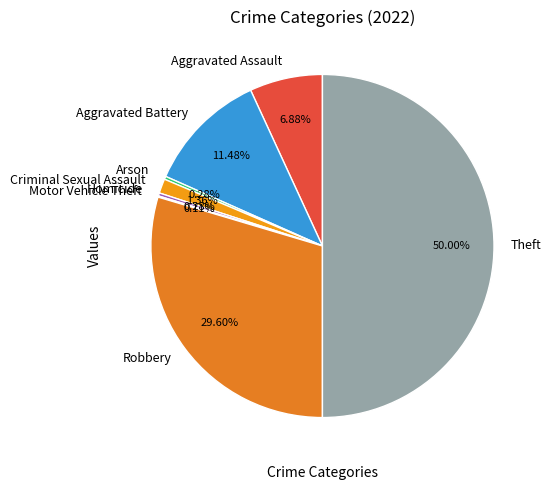

Between Criminal Sexual Assault and Aggravated Assault, which is larger?

Aggravated Assault